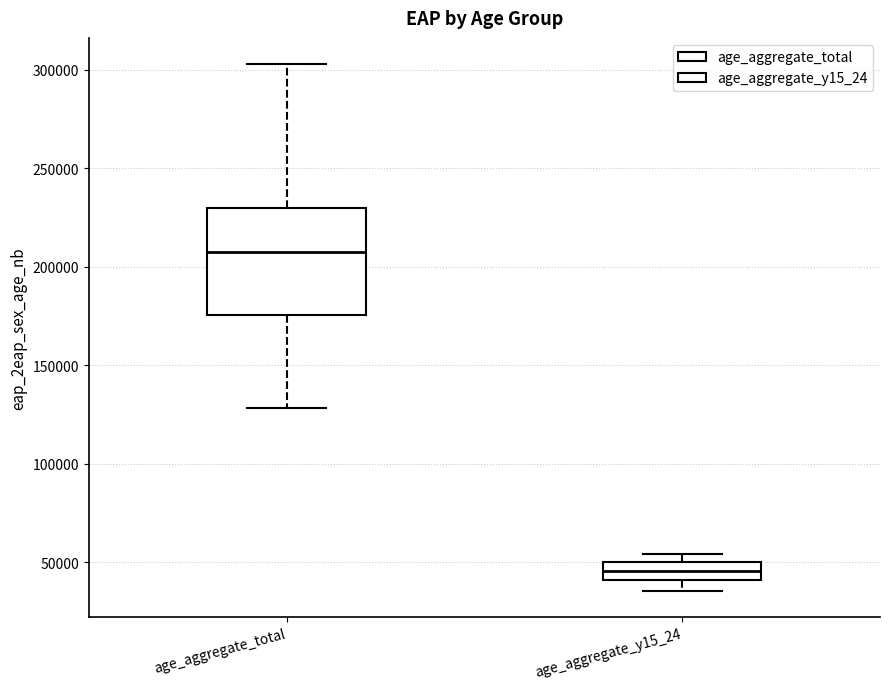

Comparing the boxes themselves (not the whiskers), which one is the tallest?

age_aggregate_total